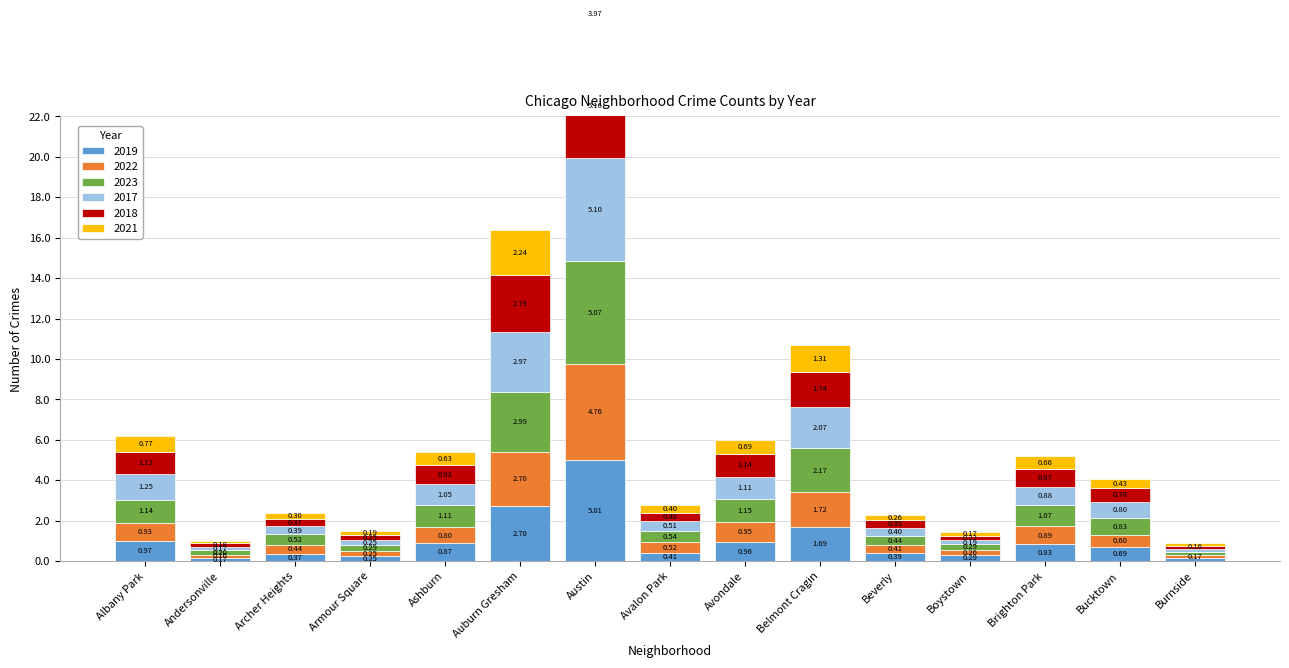

What is the sum of the 2019 values at Beverly and Burnside?

527